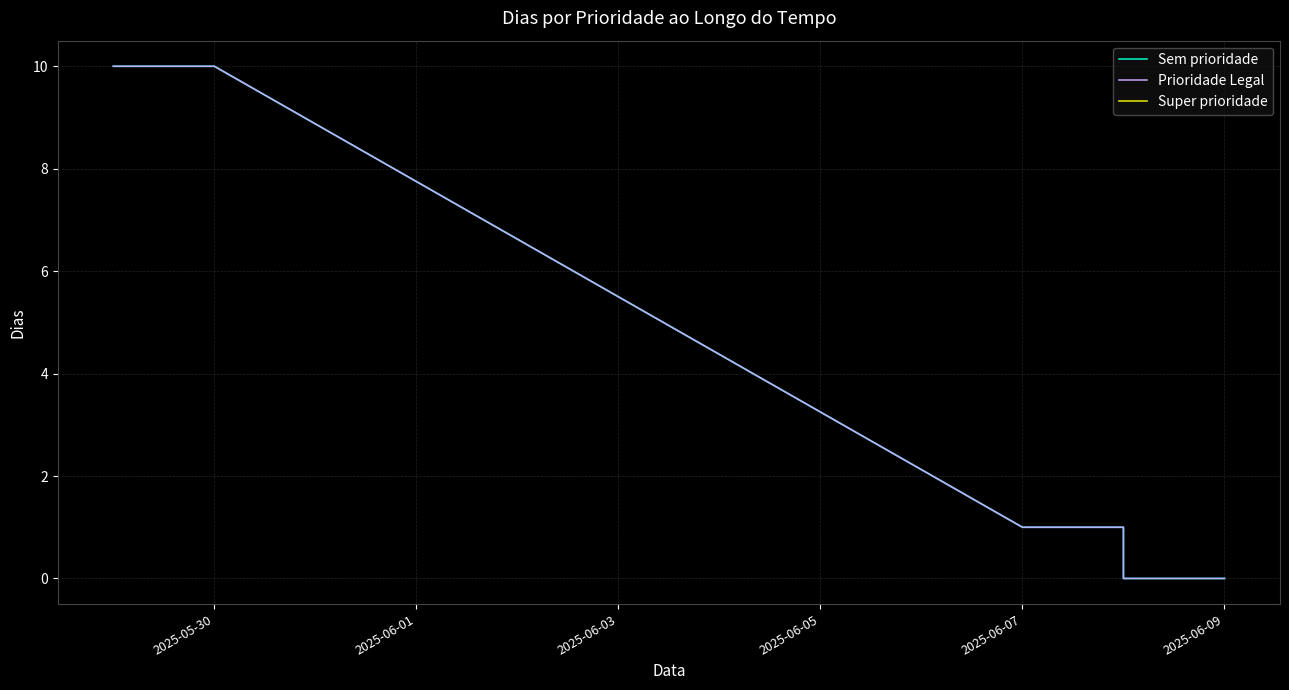

What are all the series names shown in the legend?

Sem prioridade, Prioridade Legal, Super prioridade